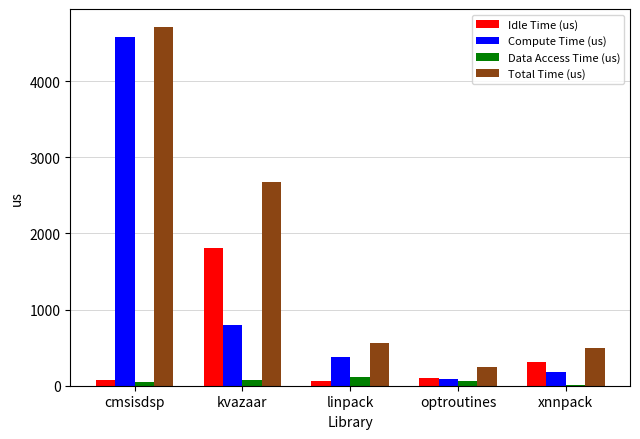

Are the bars grouped side by side (vs. stacked)?

Yes